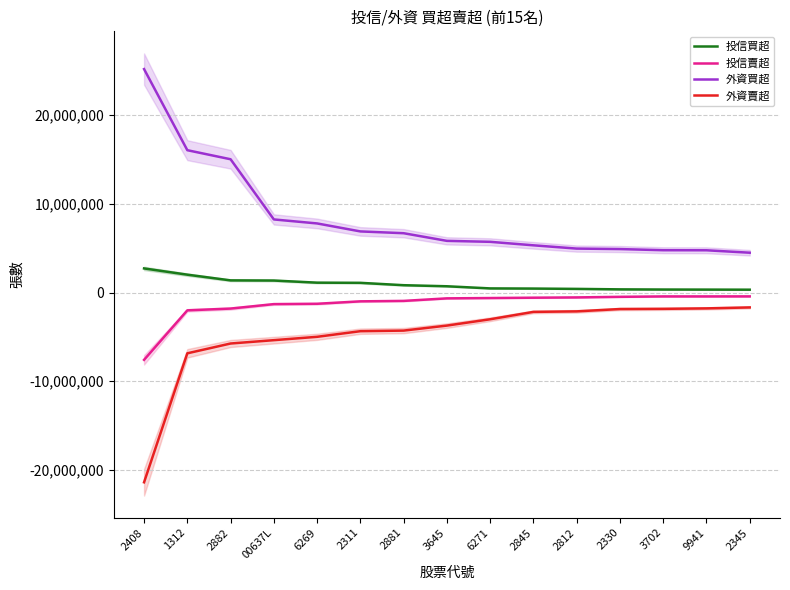

Which series has the largest total across all categories?

外資買超